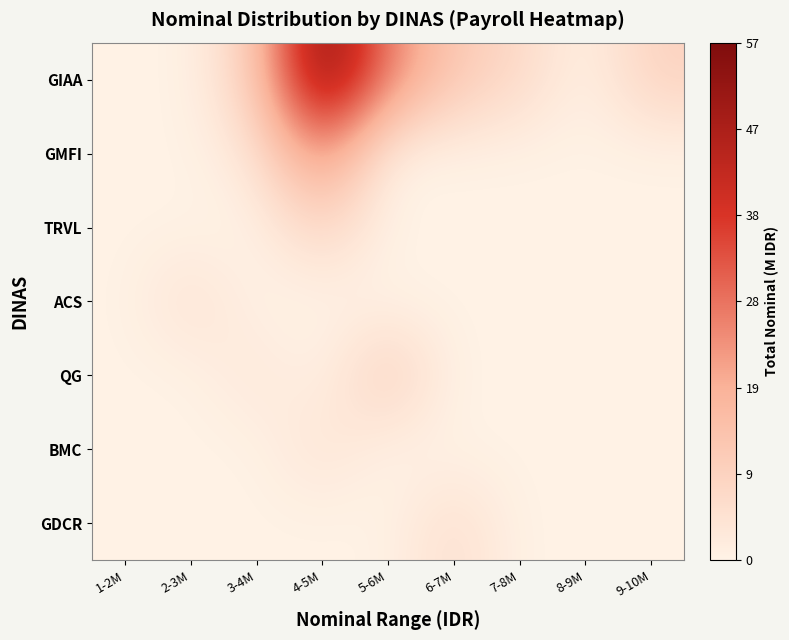

What is the difference between the highest and lowest values at 2-3M?

5.2